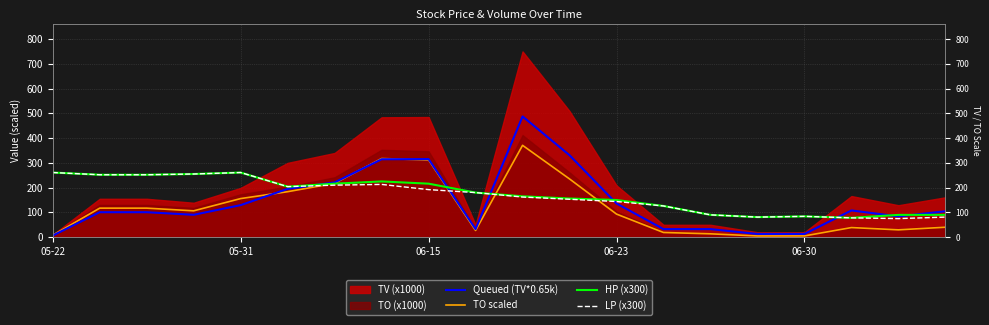

Which series changed the most between 11 and 17?

Queued (TV*0.65k)